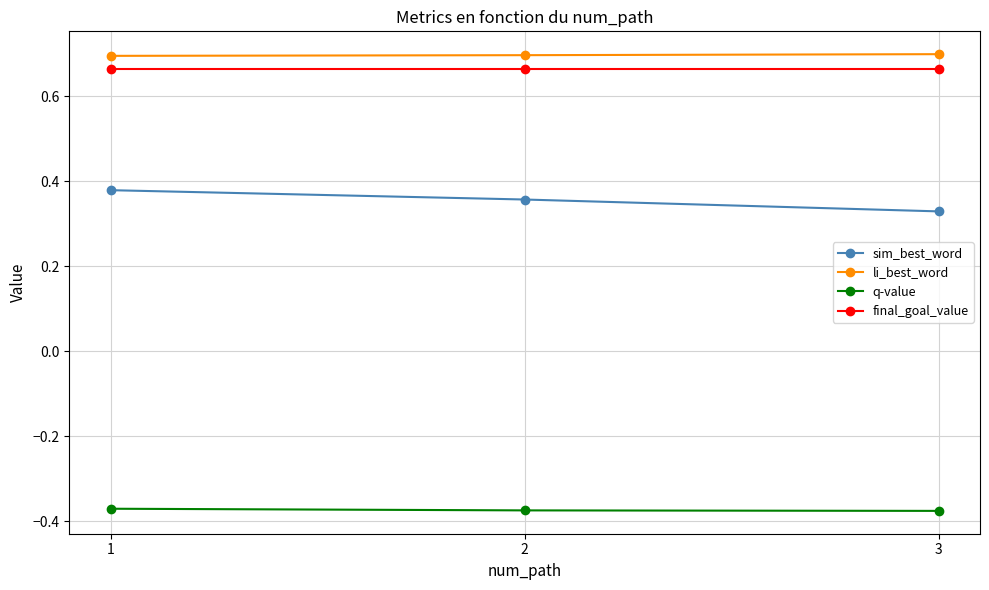

Count the number of data series in this chart.

4